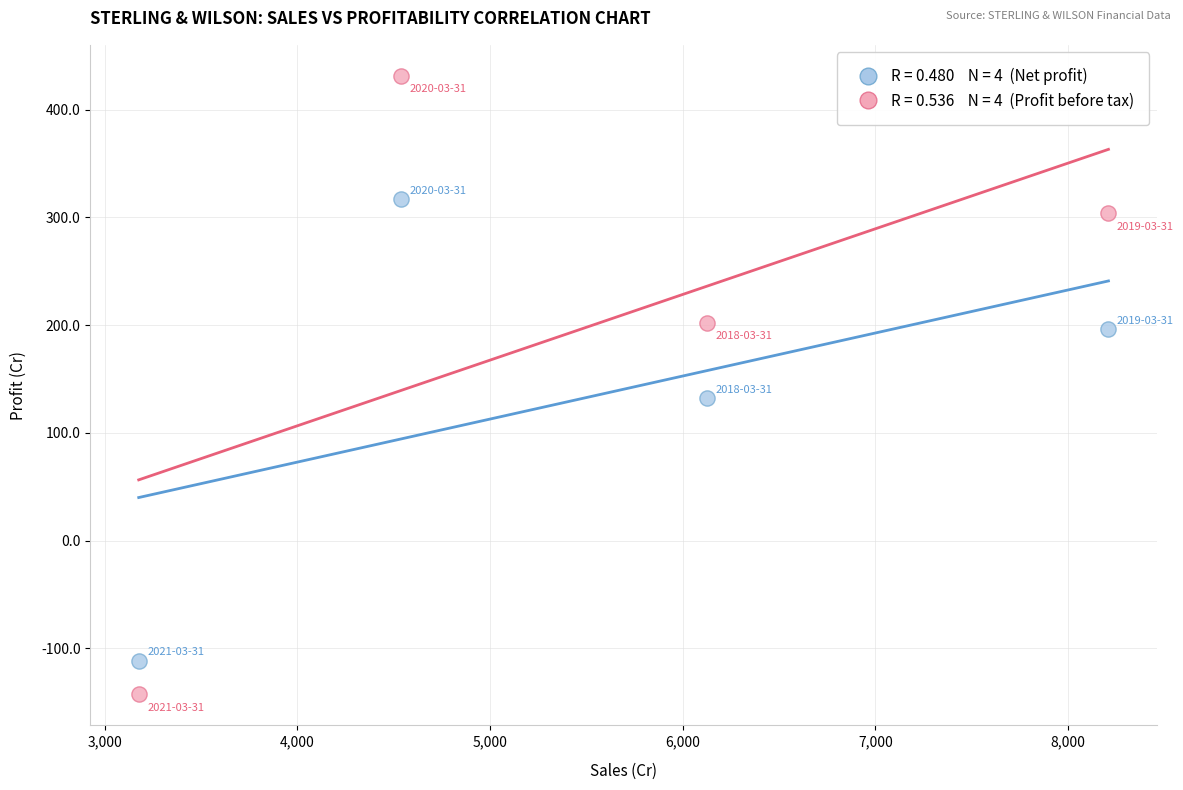

Across all data points, what is the average X value?

5512.3